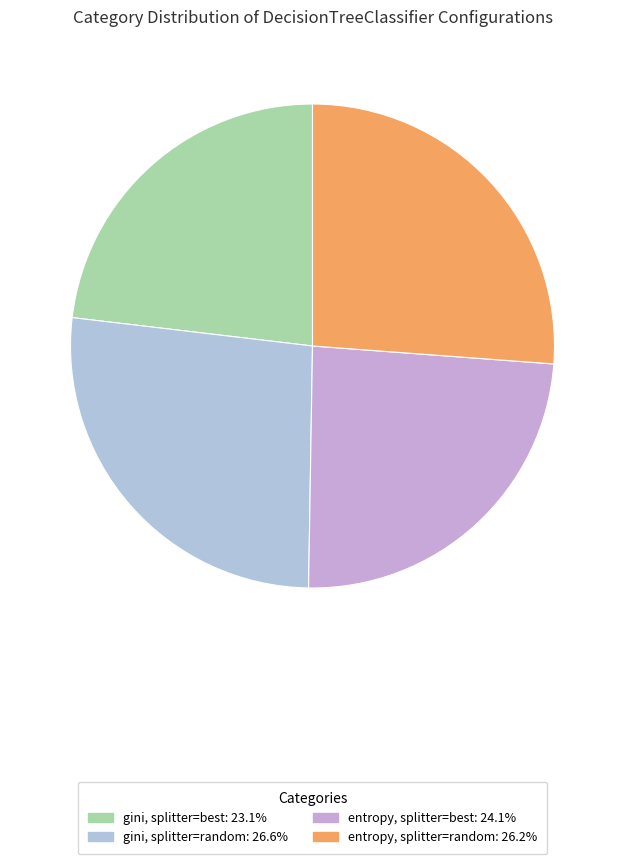

How many slices are in this pie chart?

4